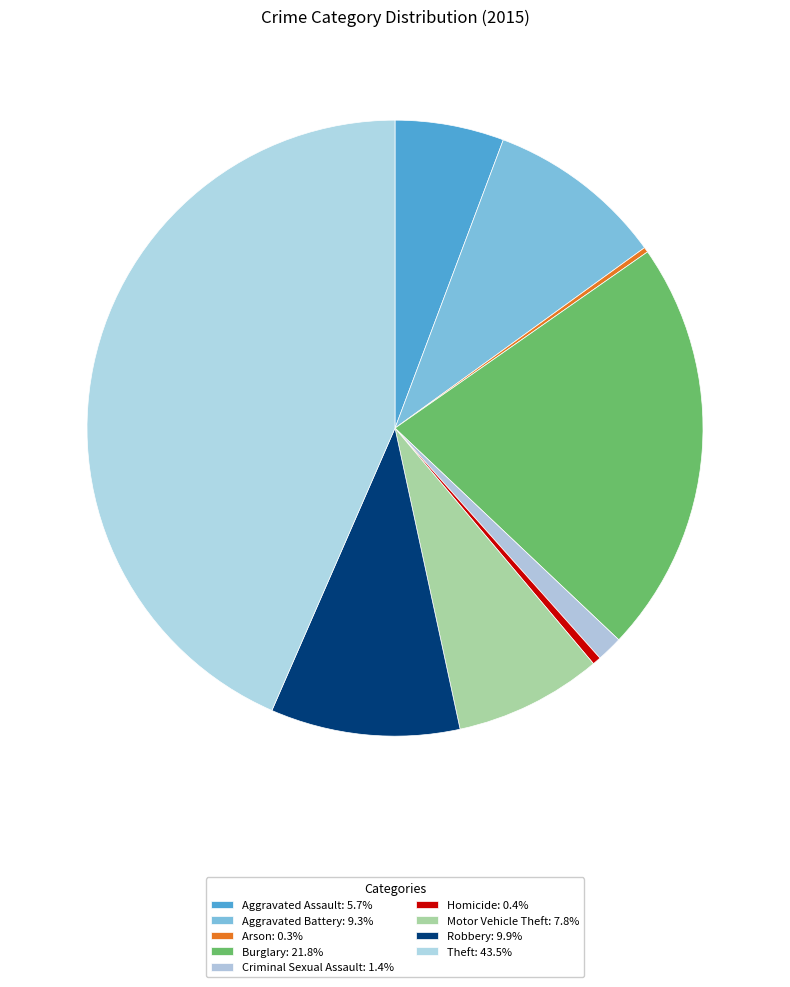

What percentage is the Motor Vehicle Theft slice, to the nearest percent?

8%